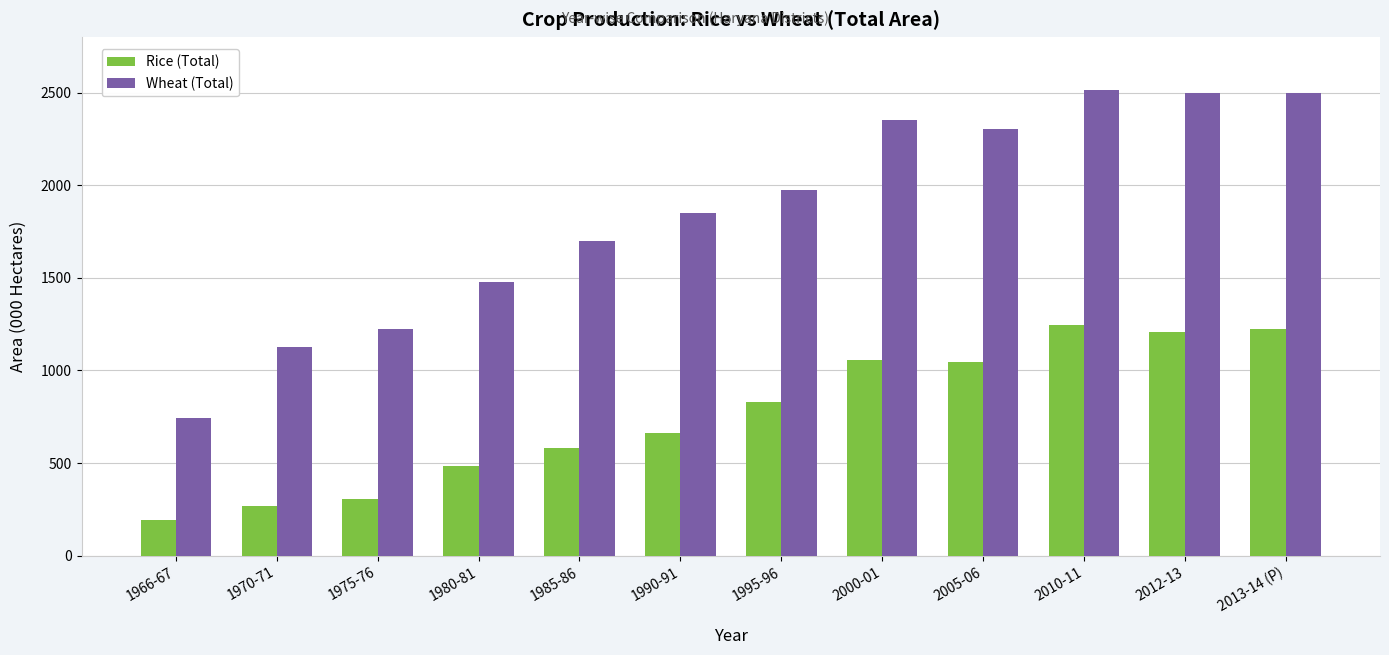

What is the average value of the Wheat (Total) series?

1855.8